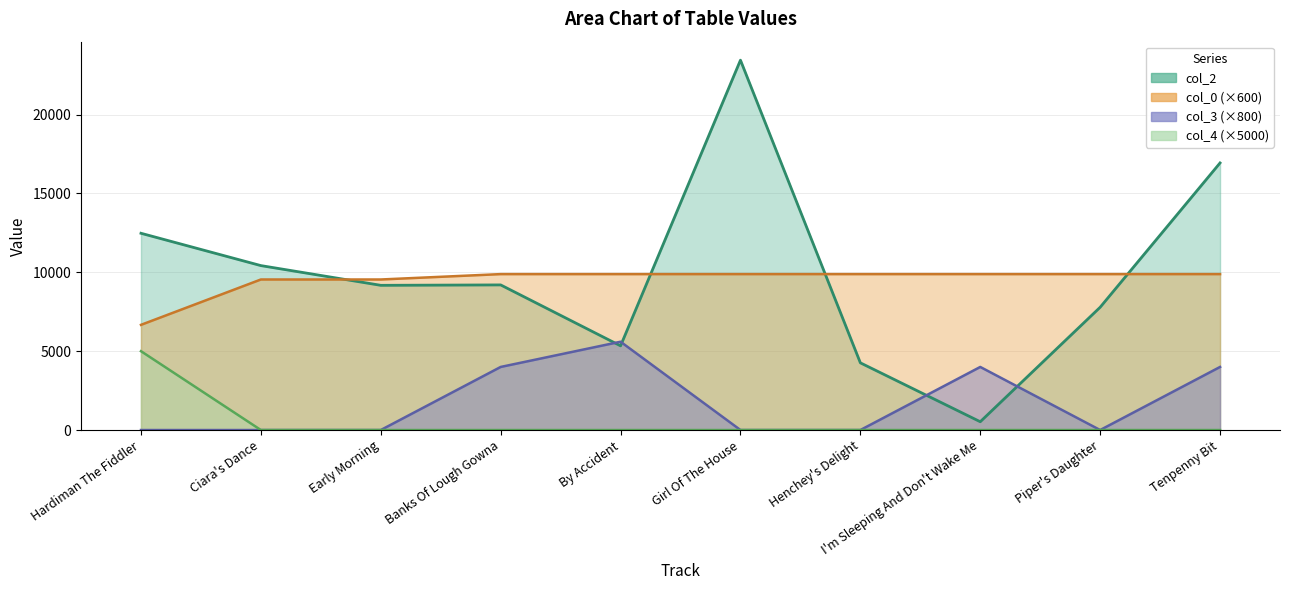

What is the label of the 3rd point from the right?

I'm Sleeping And Don't Wake Me